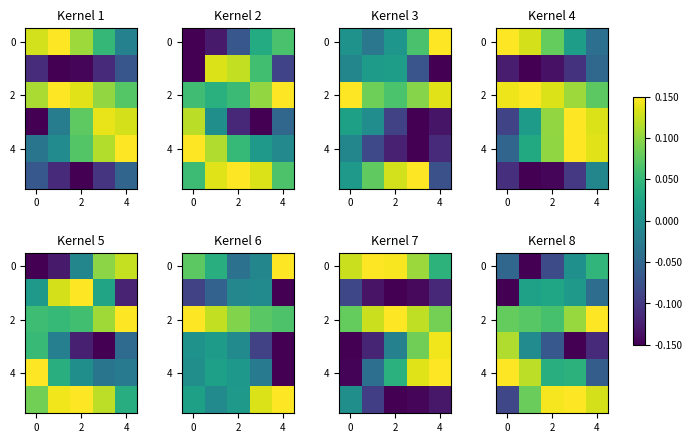

The 0 series shows -0.1 at 2. True or false?

True